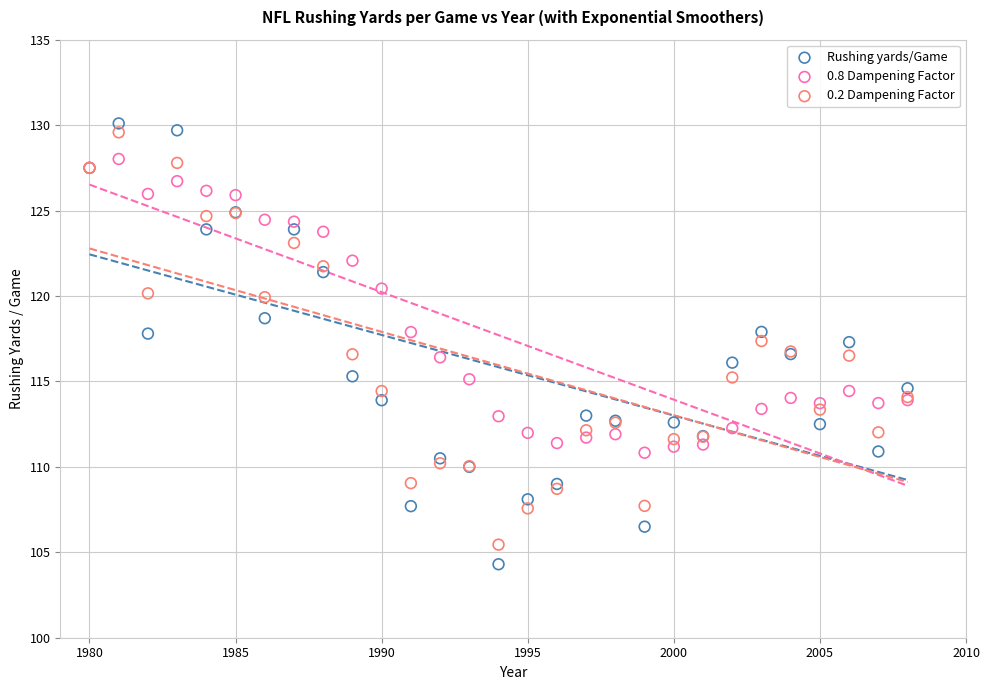

What are all the series names shown in the legend?

Rushing yards/Game, 0.8 Dampening Factor, 0.2 Dampening Factor